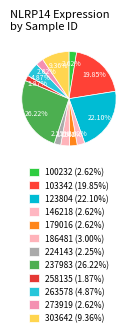

To the nearest percent, what percentage of the pie is 103342?

20%